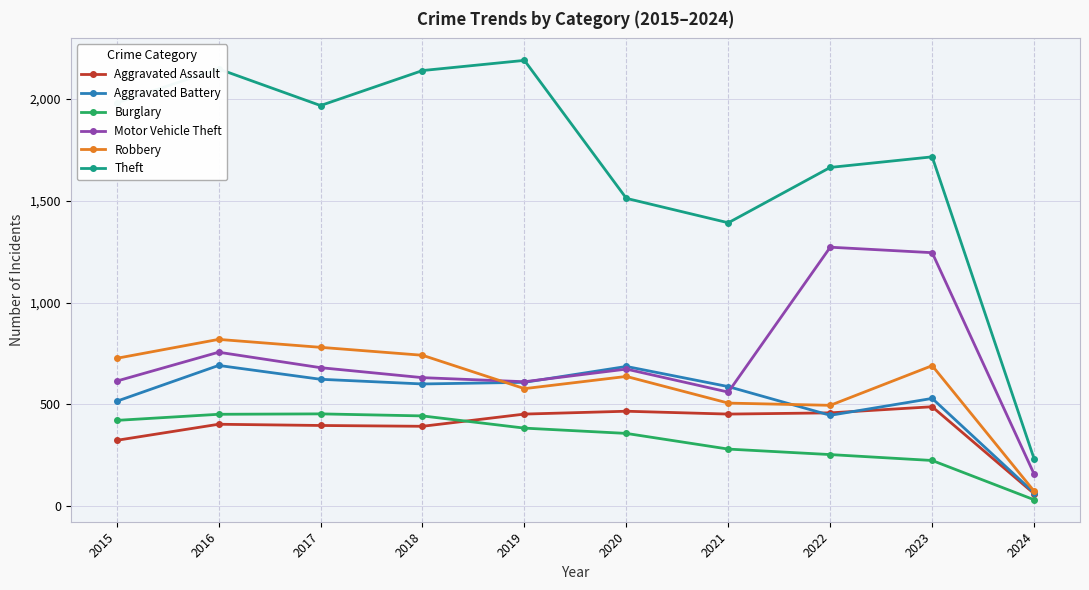

True or false: Aggravated Battery has more than 1 interior local peaks.

True